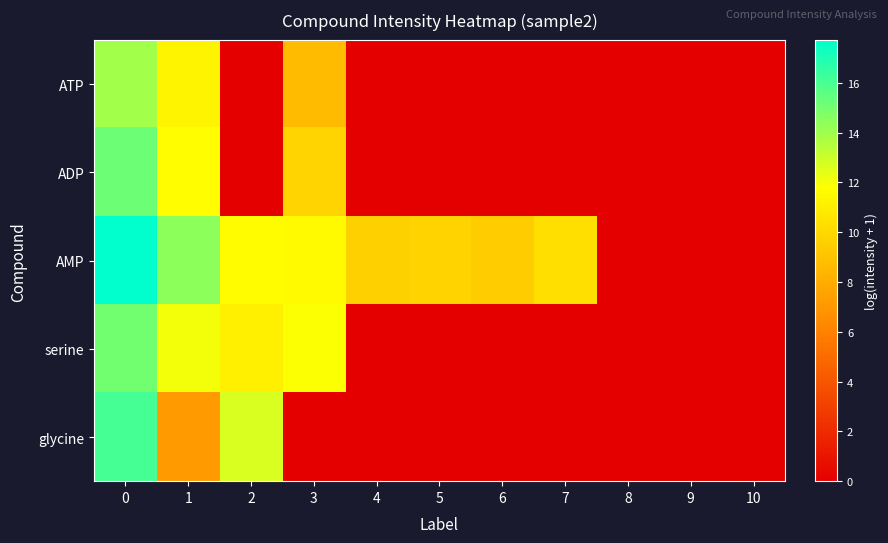

Reading left to right, extract all data points from this chart.

ATP: 0=13.9	1=11.3	2=0.0	3=8.7	4=0.0	5=0.0	6=0.0	7=0.0	8=0.0	9=0.0	10=0.0
ADP: 0=15.2	1=11.7	2=0.0	3=9.9	4=0.0	5=0.0	6=0.0	7=0.0	8=0.0	9=0.0	10=0.0
AMP: 0=17.7	1=14.4	2=11.6	3=11.6	4=9.6	5=9.8	6=9.4	7=10.4	8=0.0	9=0.0	10=0.0
serine: 0=15.1	1=12.1	2=11.1	3=11.8	4=0.0	5=0.0	6=0.0	7=0.0	8=0.0	9=0.0	10=0.0
glycine: 0=16.1	1=7.2	2=12.7	3=0.0	4=0.0	5=0.0	6=0.0	7=0.0	8=0.0	9=0.0	10=0.0